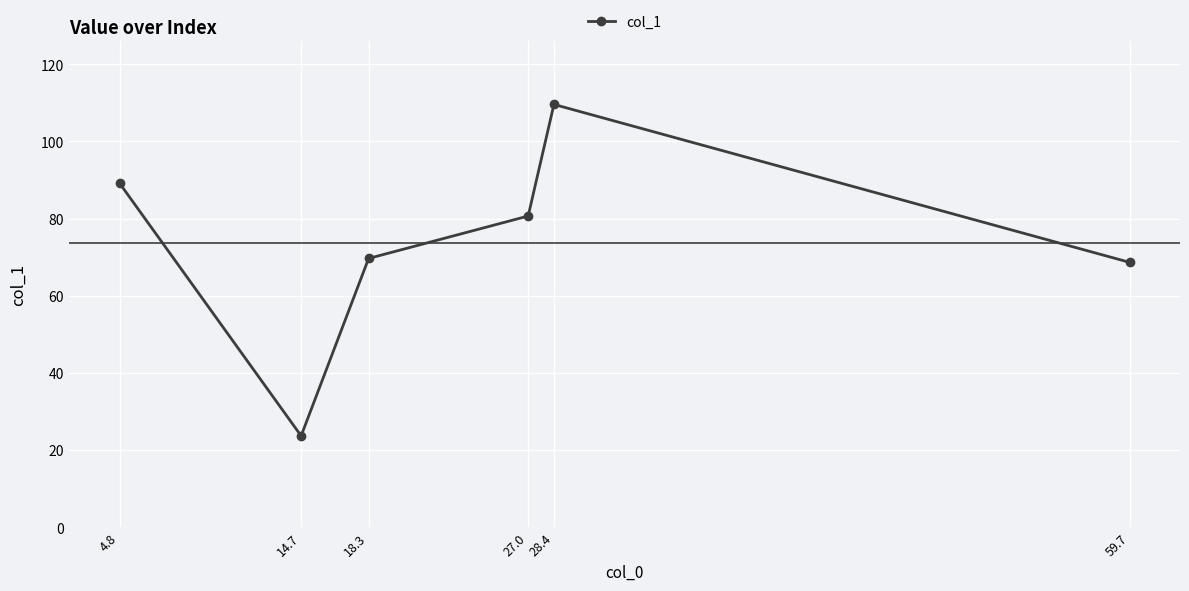

What is the greatest value displayed?

109.6